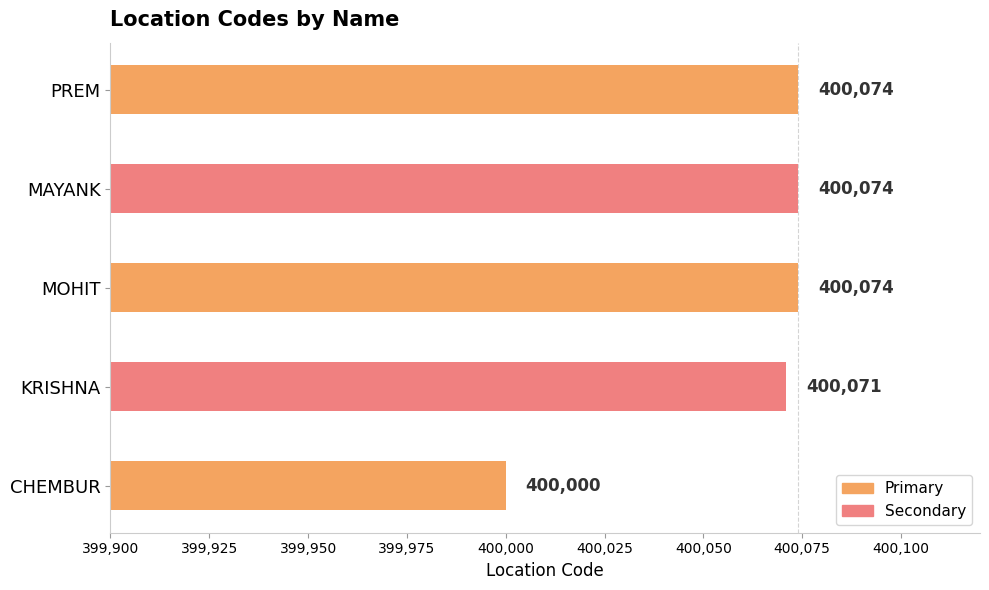

Is it true that the value at KRISHNA is 400071?

True